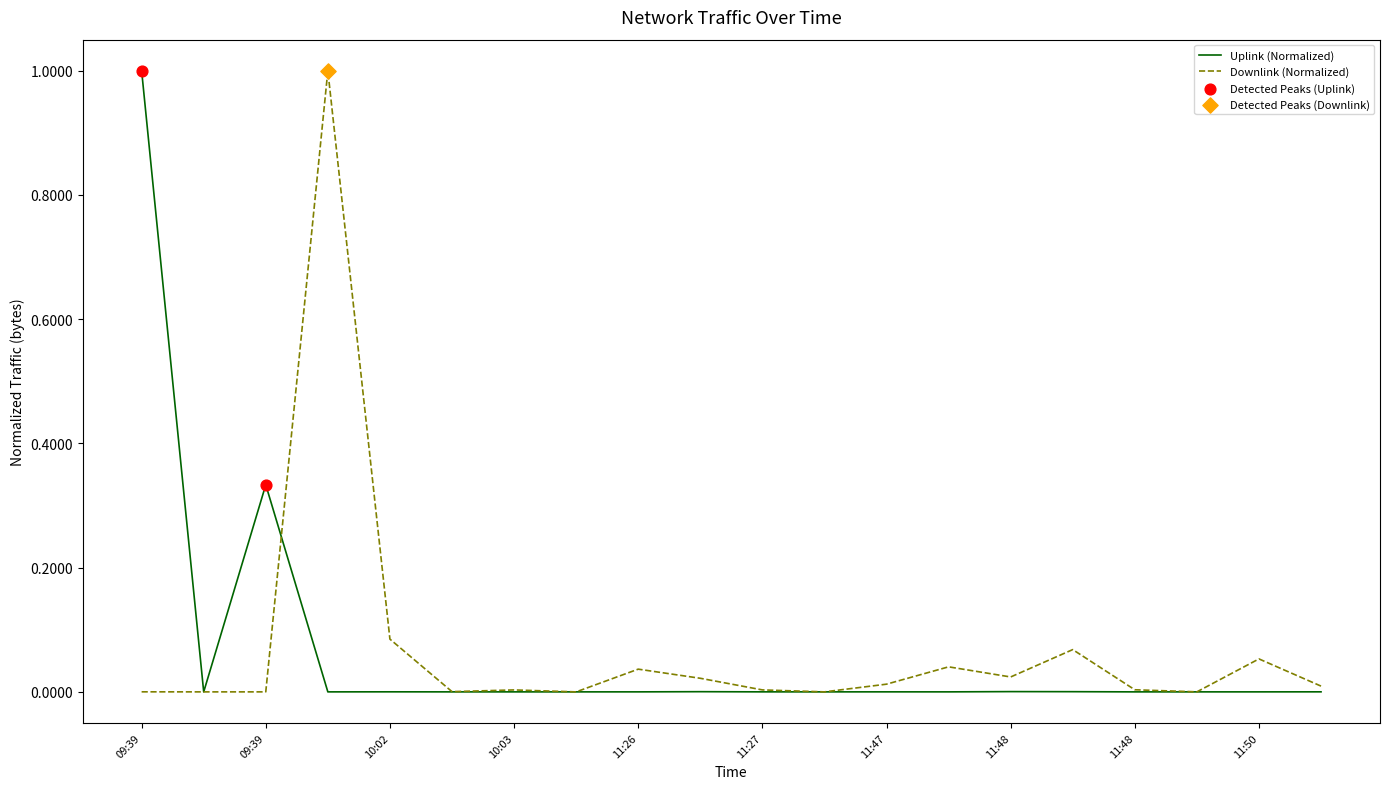

What is the highest value of the Downlink (Normalized) series?

1.0